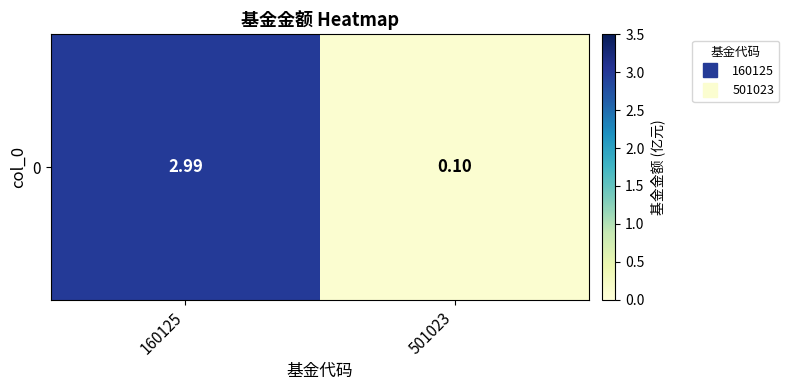

At which category does the chart reach its peak across all series?

160125